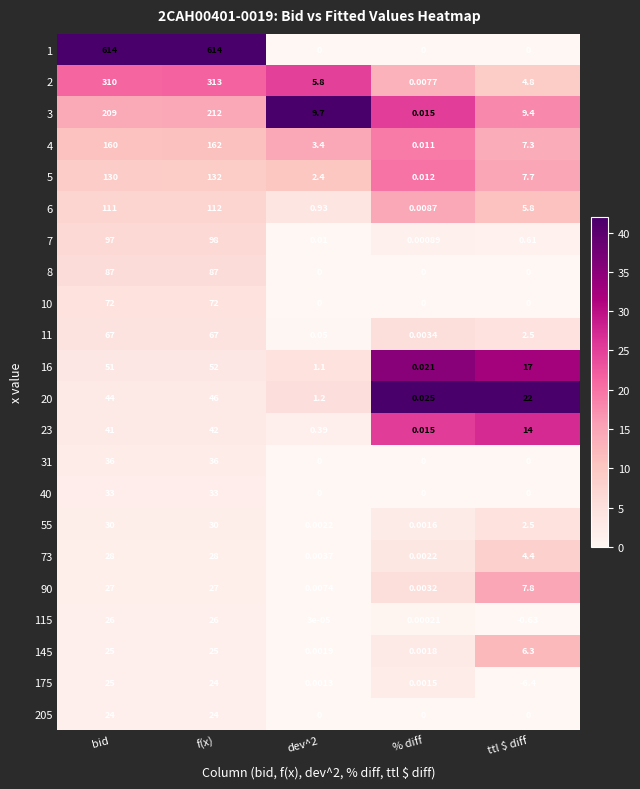

At which label does 55 first exceed 2?

bid